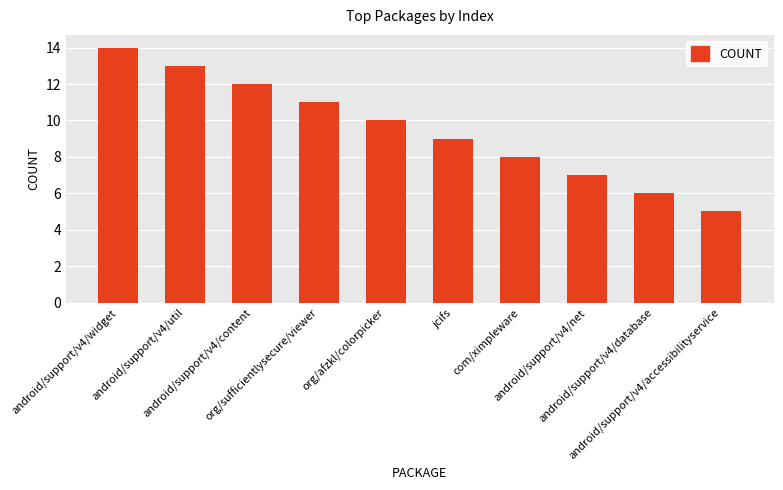

What is the change in value from android/support/v4/widget to android/support/v4/net?

-7